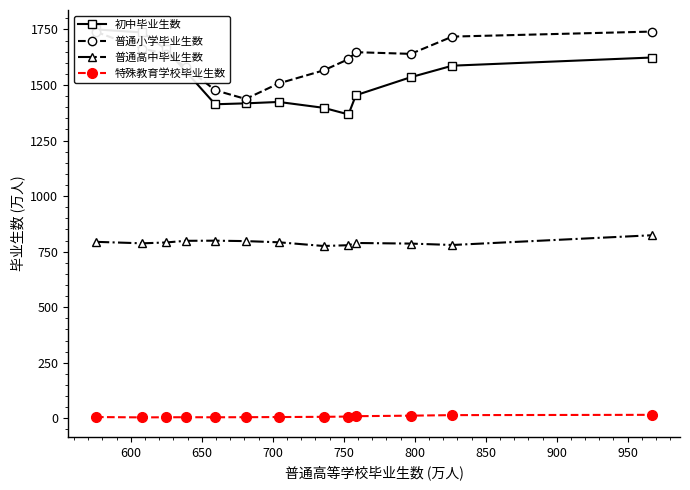

True or false: 普通小学毕业生数 and 普通高中毕业生数 intersect in this chart.

False